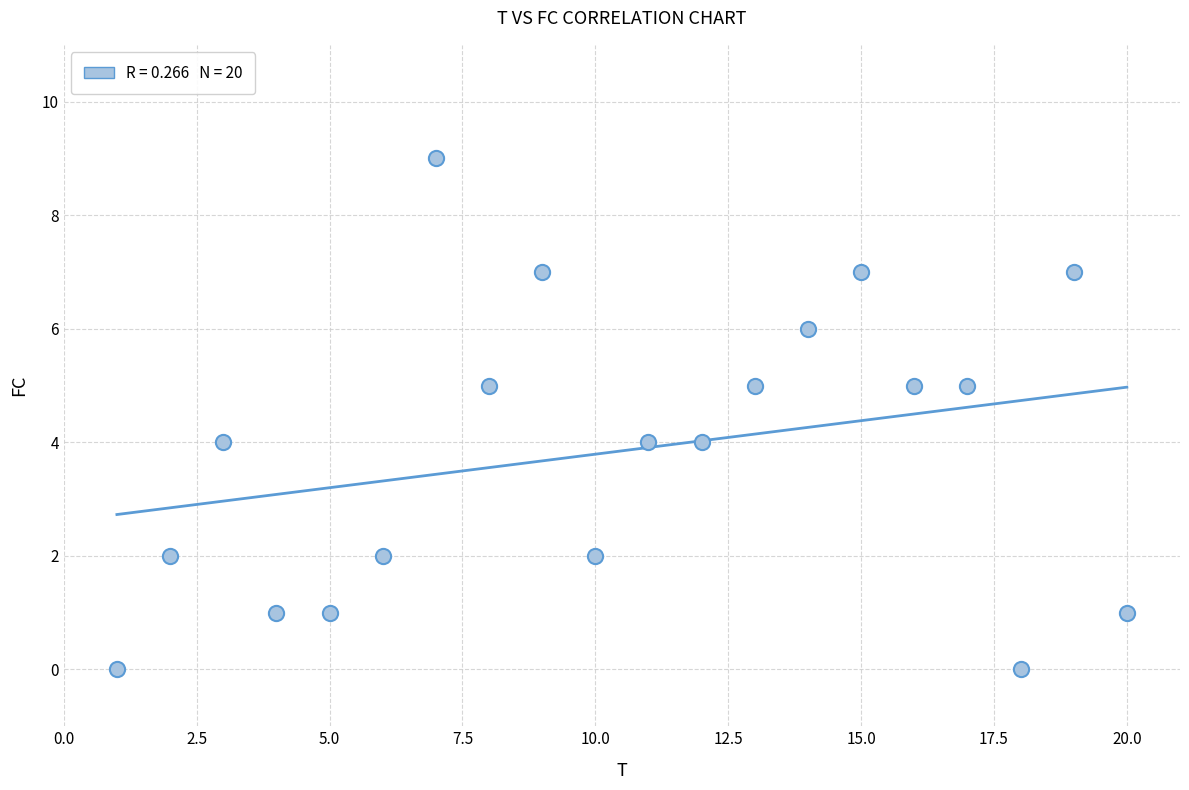

What is the range of Y values (max minus min)?

9